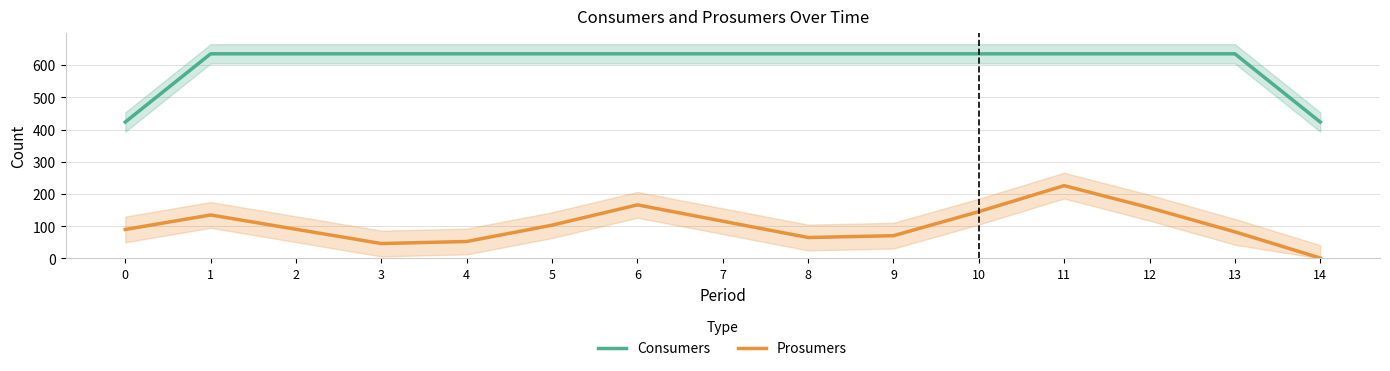

True or false: Consumers and Prosumers intersect in this chart.

False